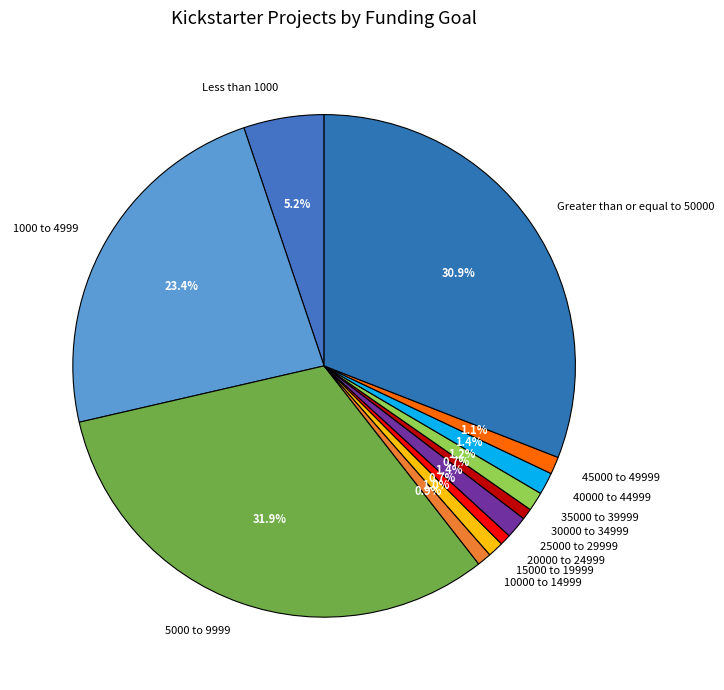

What percentage is NOT represented by 40000 to 44999?

98.6%